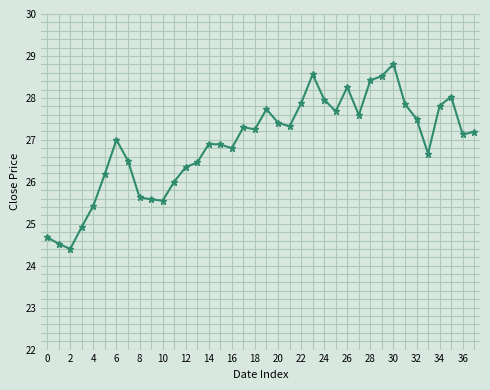

What is the difference between the maximum and minimum values?

4.4